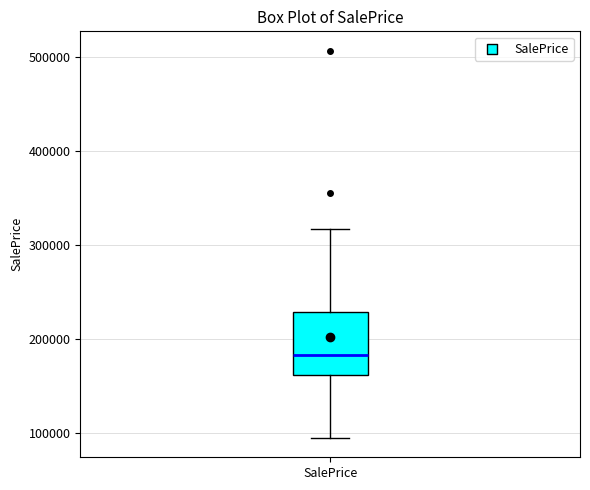

Transcribe this box plot: give where the median line is, the range the box spans, and where the two whiskers end, as read against the y-axis. The values are not printed on the chart, so give them approximately, as read against the axis.

median 180000, box 160000 to 230000, whiskers 90000 to 320000